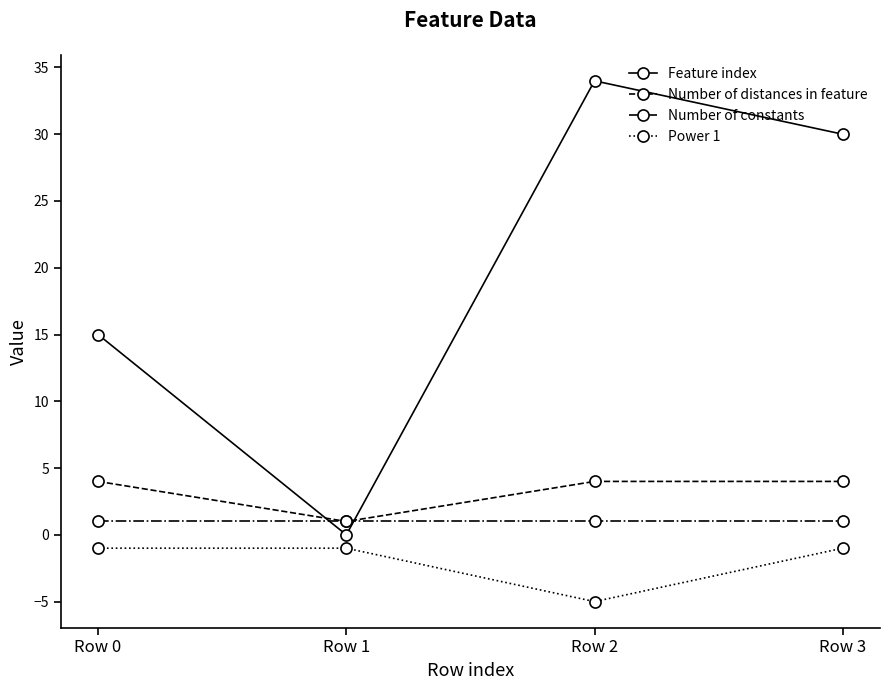

Reading left to right, what are all the values shown in this chart?

Feature index: Row 0=15	Row 1=0	Row 2=34	Row 3=30
Number of distances in feature: Row 0=4	Row 1=1	Row 2=4	Row 3=4
Number of constants: Row 0=1	Row 1=1	Row 2=1	Row 3=1
Power 1: Row 0=-1	Row 1=-1	Row 2=-5	Row 3=-1